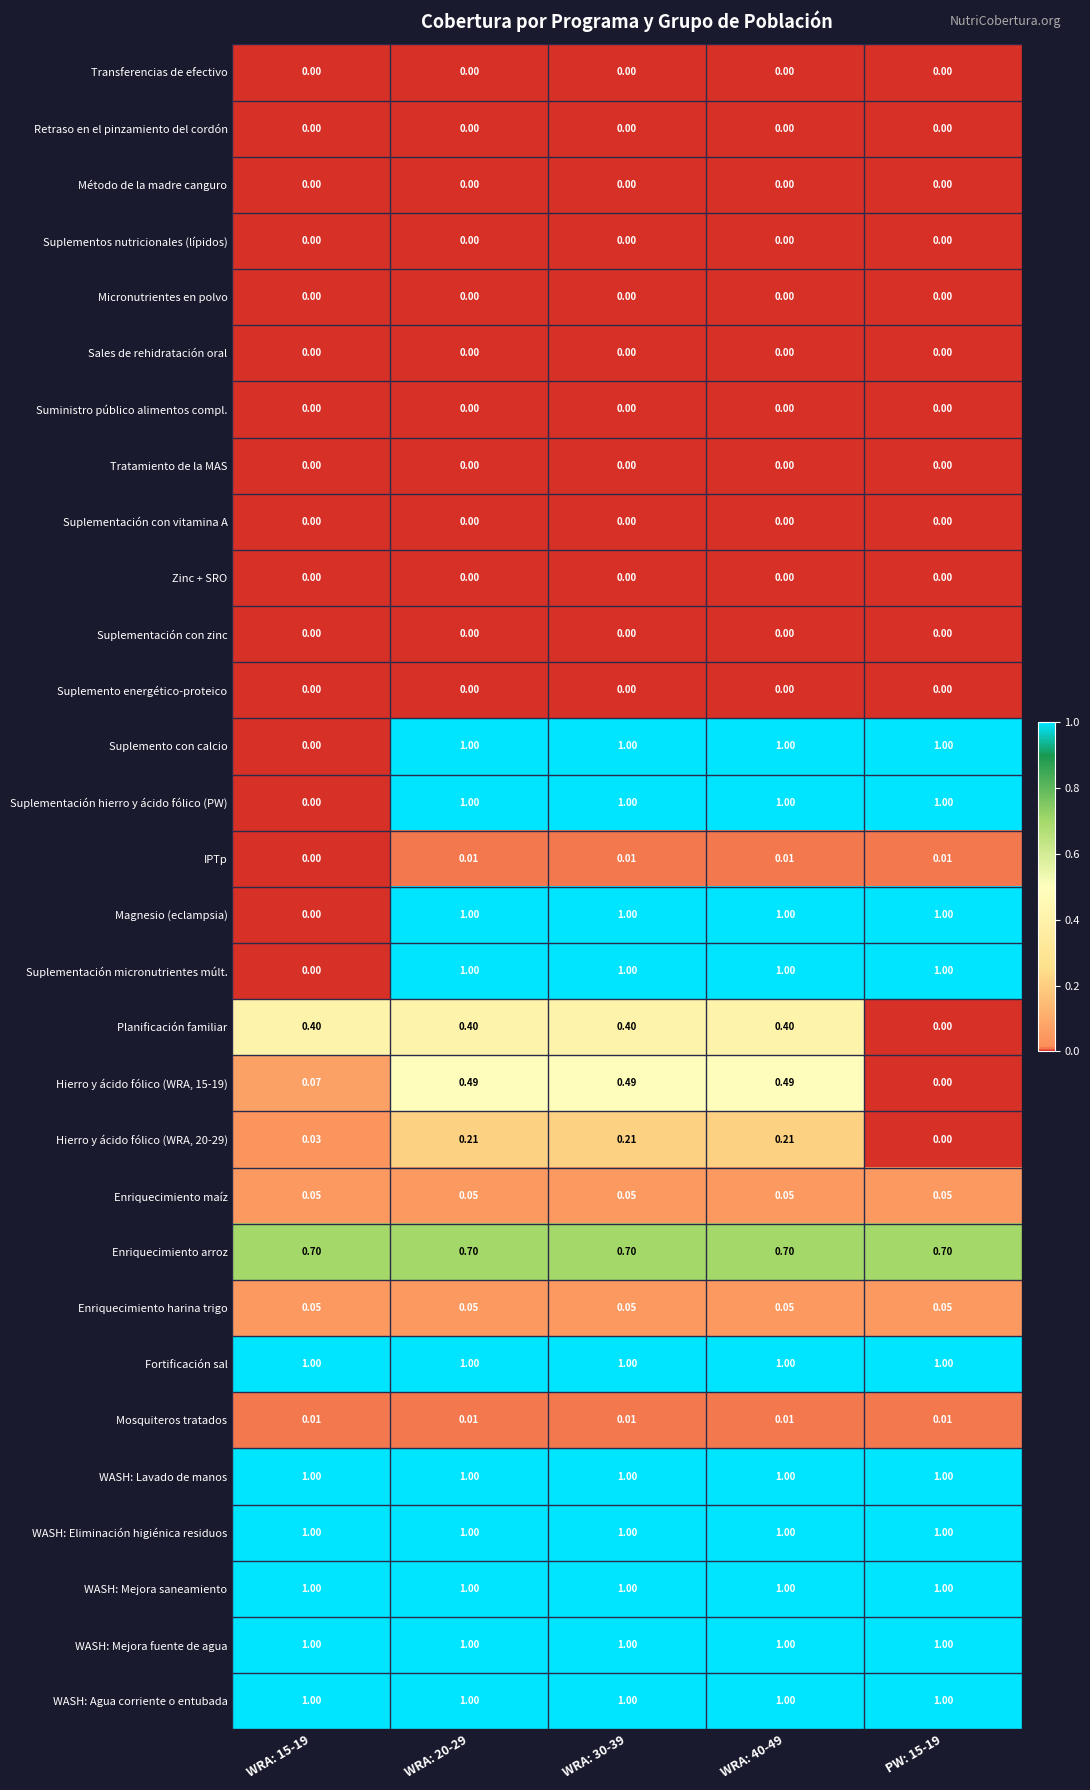

Is the value of Suplementación con zinc at PW: 15-19 greater than the value of Magnesio (eclampsia) at WRA: 40-49?

No